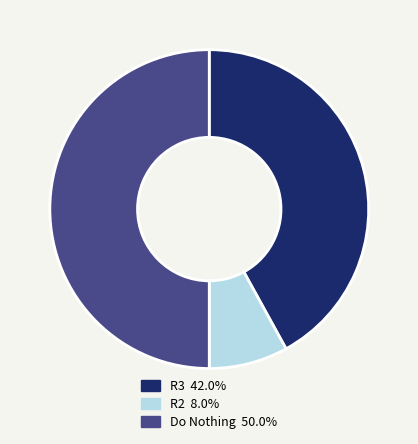

What is the largest slice in the pie chart?

Do Nothing